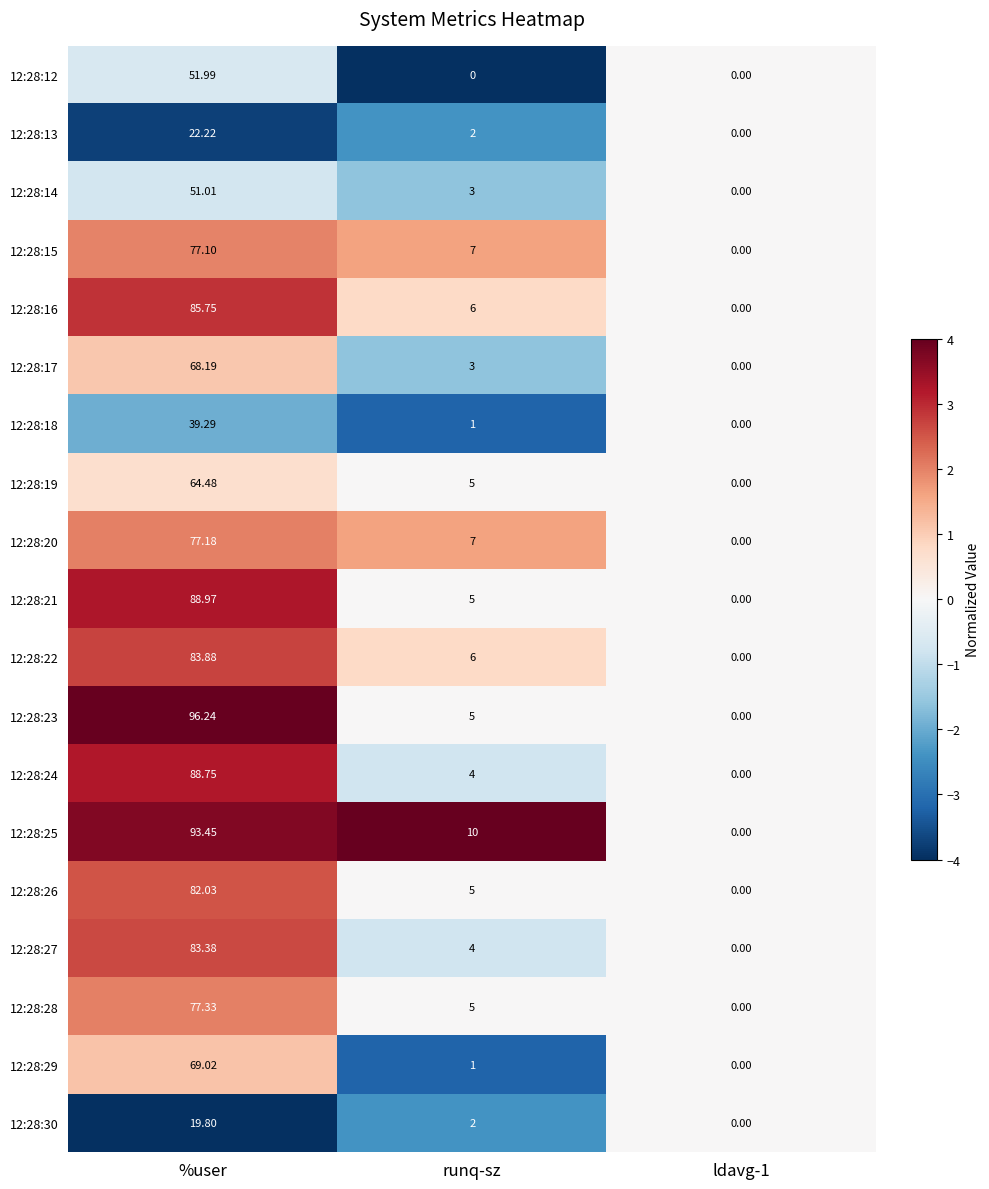

At which label does 12:28:23 reach its peak?

%user